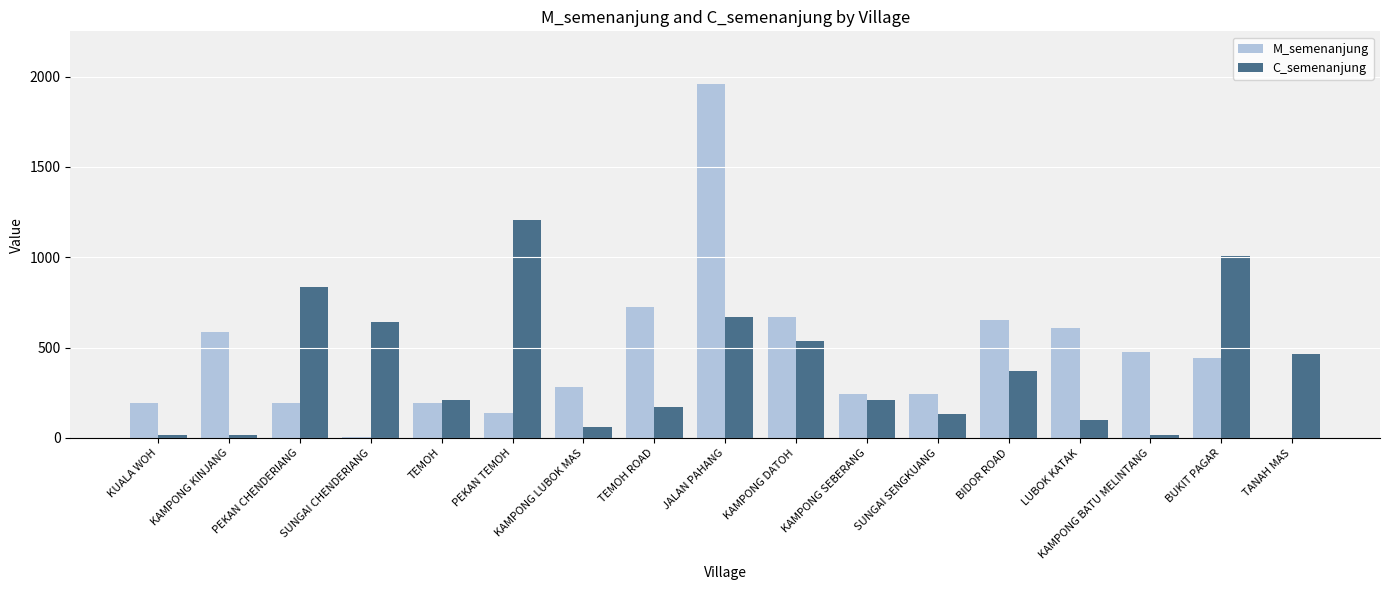

What is the spread (max minus min) of values at KUALA WOH?

177